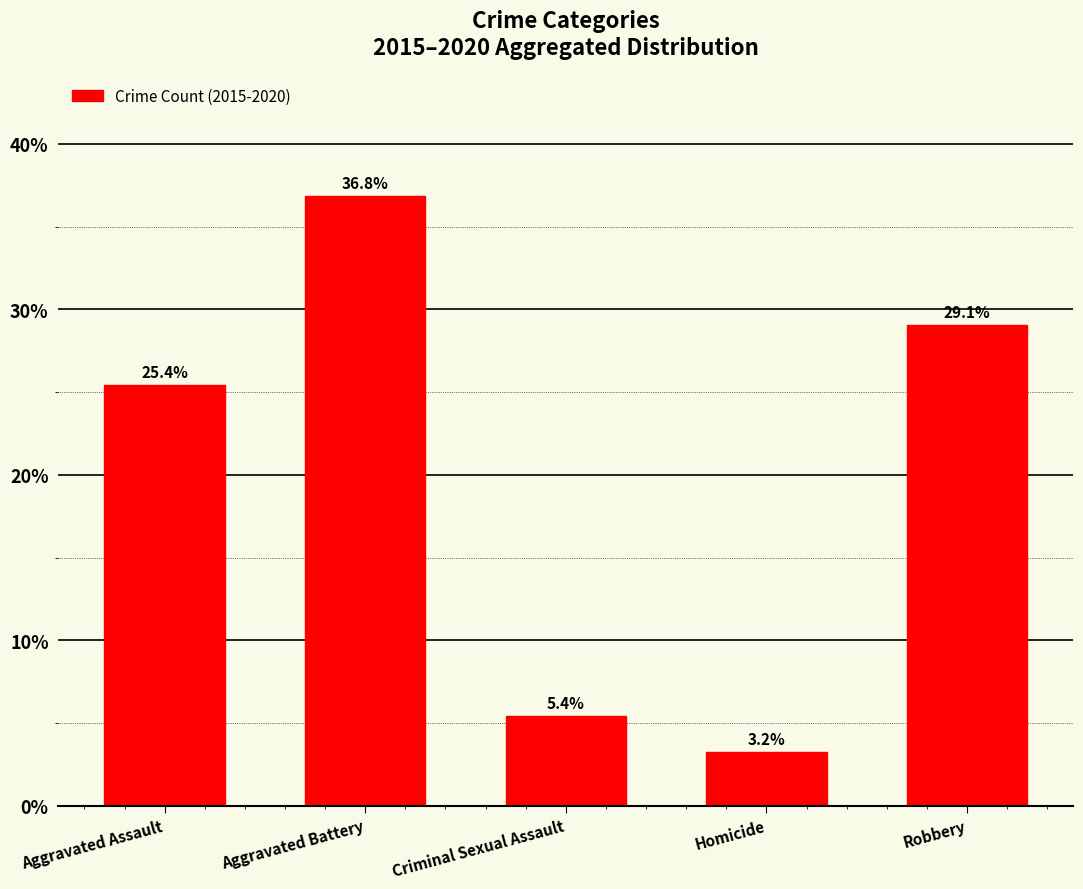

How many categories are shown in the chart?

5